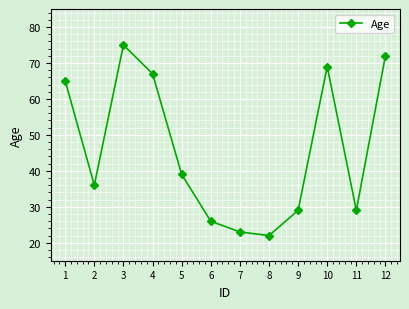

Reading left to right, what are all the values shown in this chart?

1=65	2=36	3=75	4=67	5=39	6=26	7=23	8=22	9=29	10=69	11=29	12=72